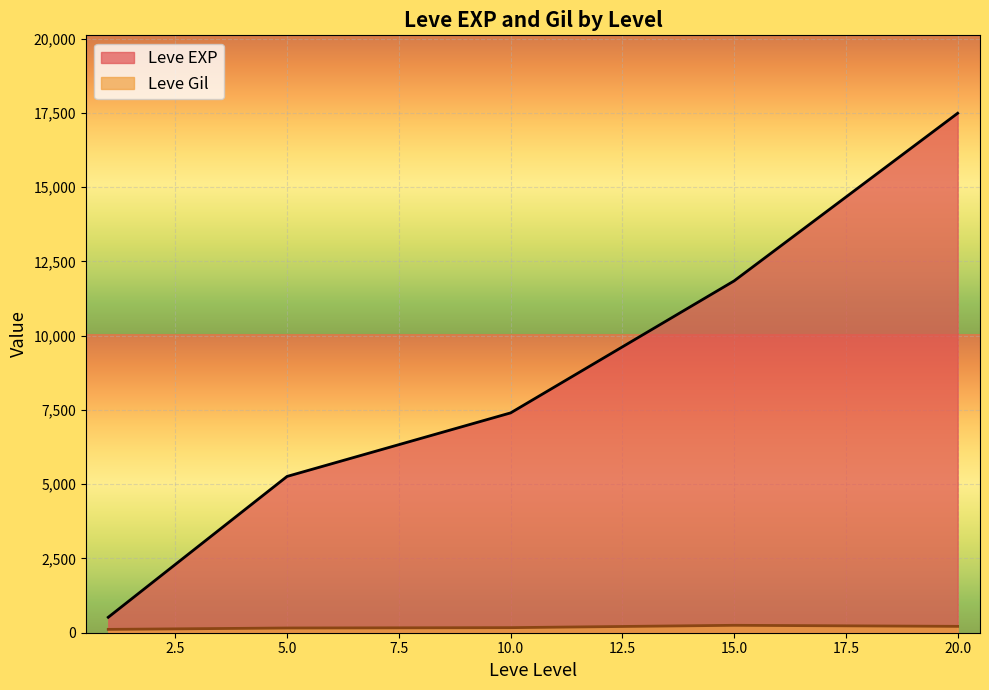

At which category is the sum across all series the highest?

20.0